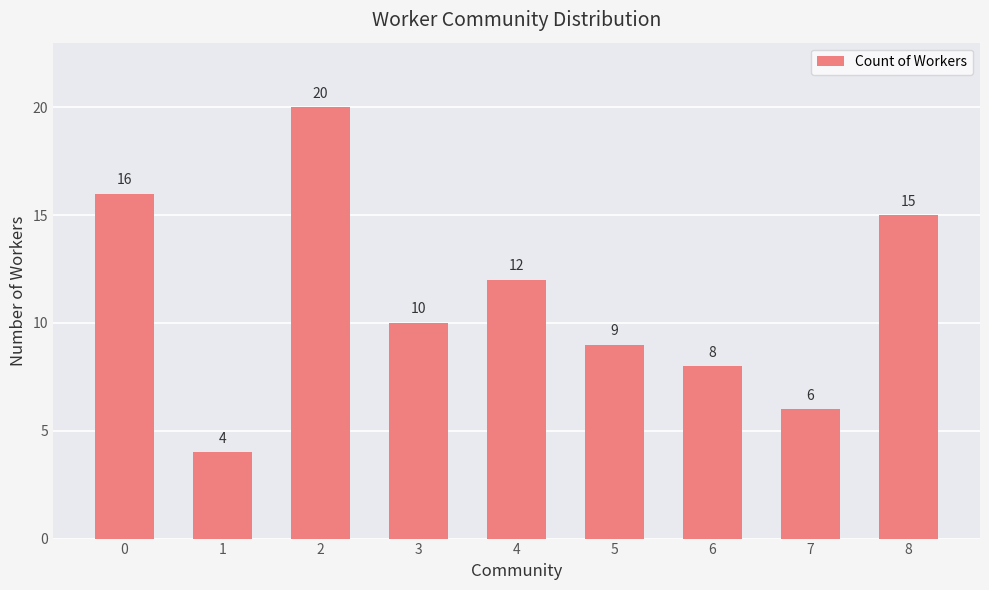

What is the value of the 9th bar from the left?

15